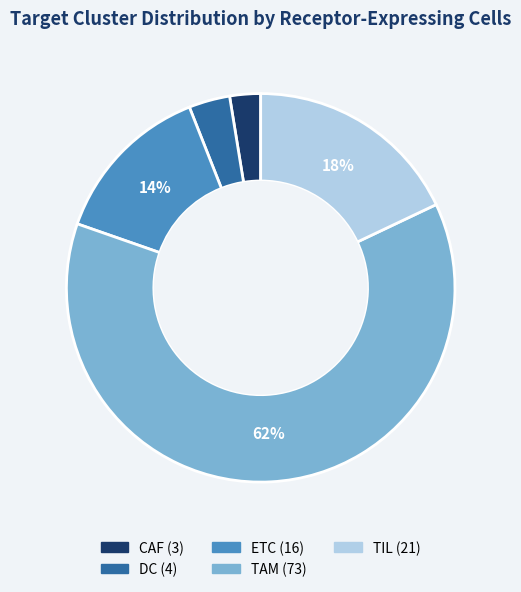

Does any single category account for the majority?

Yes